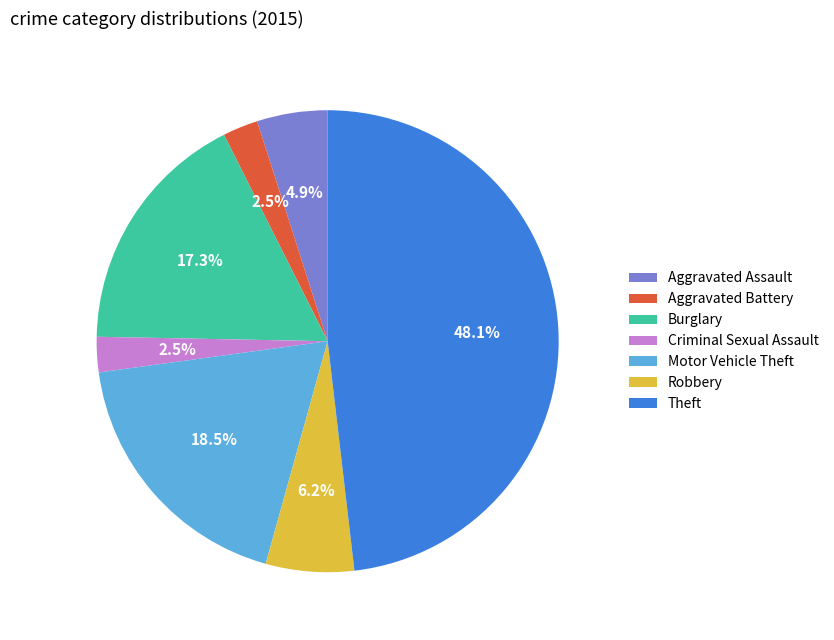

Approximately how many times larger is the value at Motor Vehicle Theft compared to Robbery?

3.0